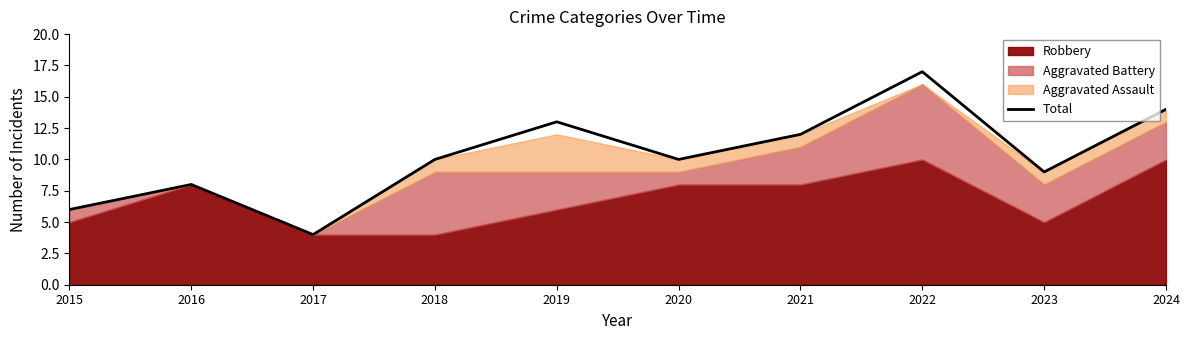

What is the change in value from 2015 to 2022?

+11